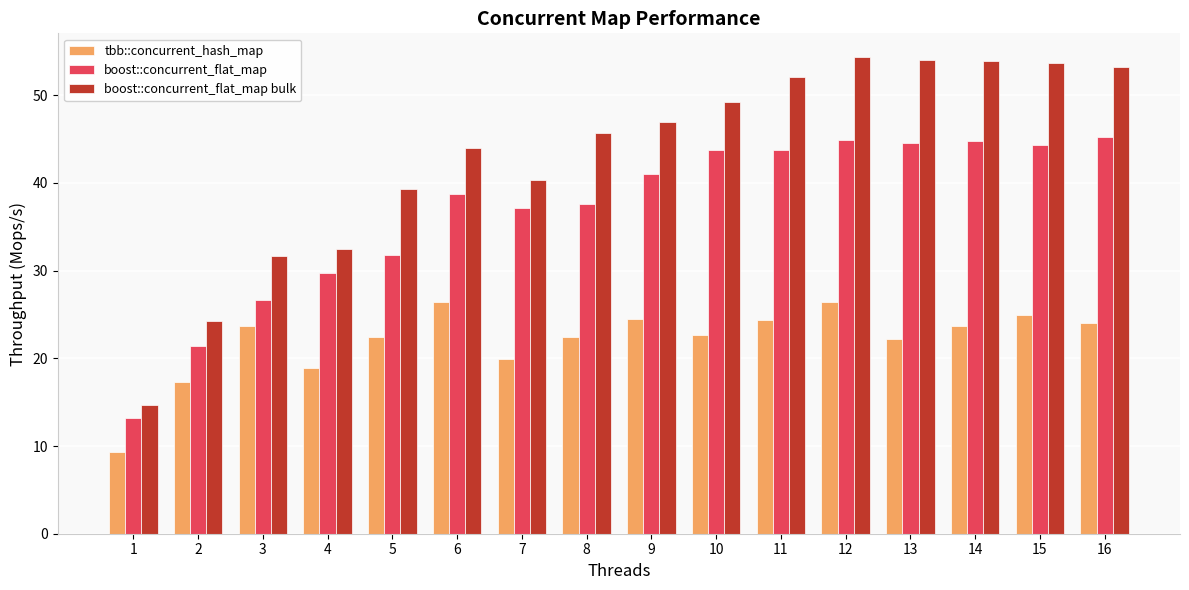

What are all the series names shown in the legend?

tbb::concurrent_hash_map, boost::concurrent_flat_map, boost::concurrent_flat_map bulk